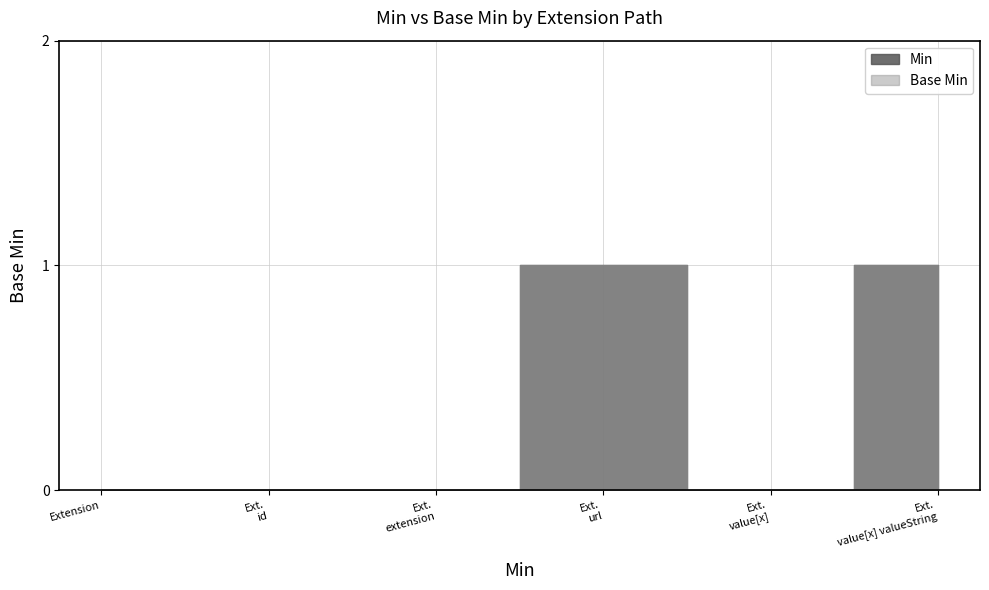

What is the label of the 1st point from the left?

Extension